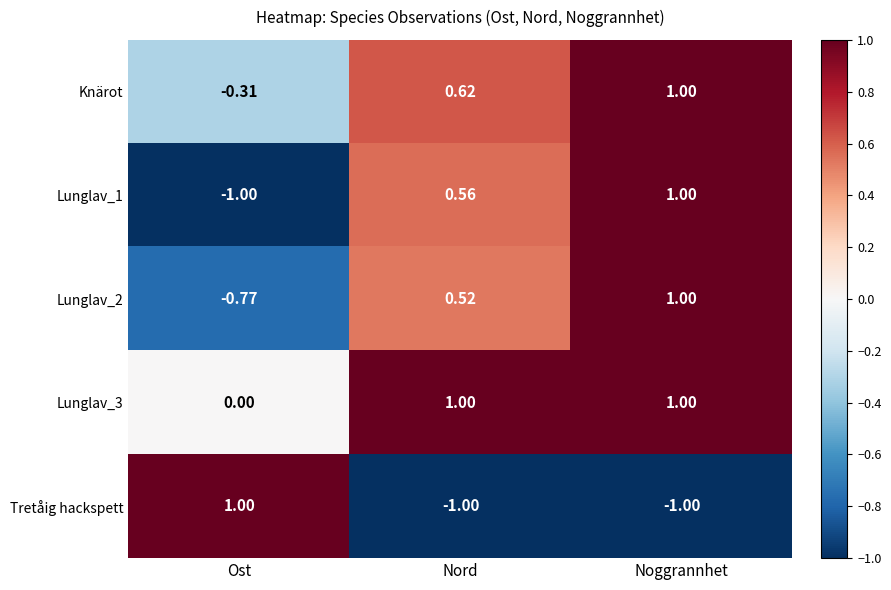

What is the greatest value displayed?

1.0